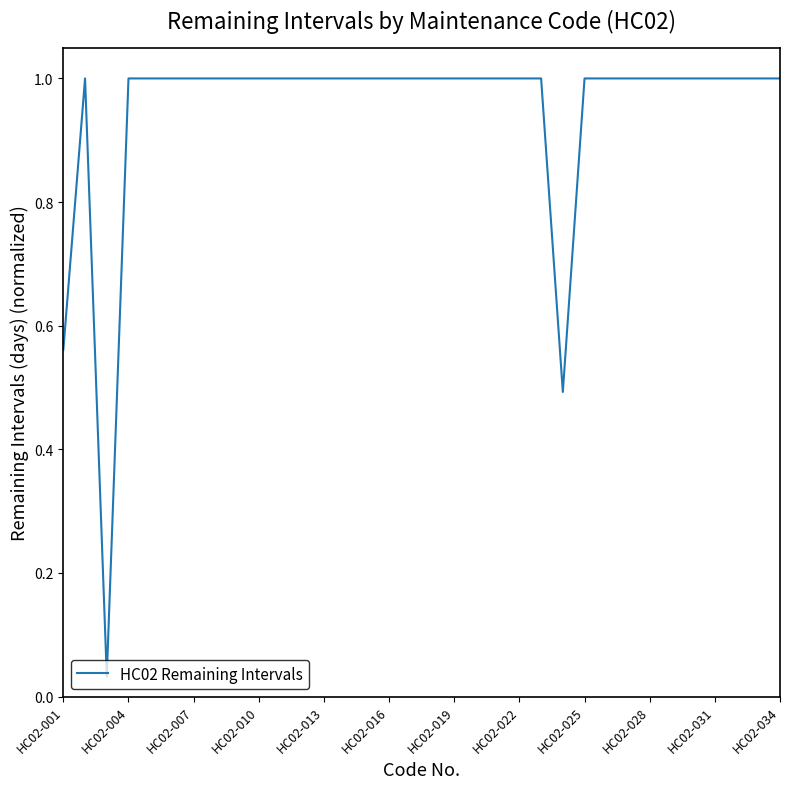

What is the difference between the maximum and minimum values?

1.0